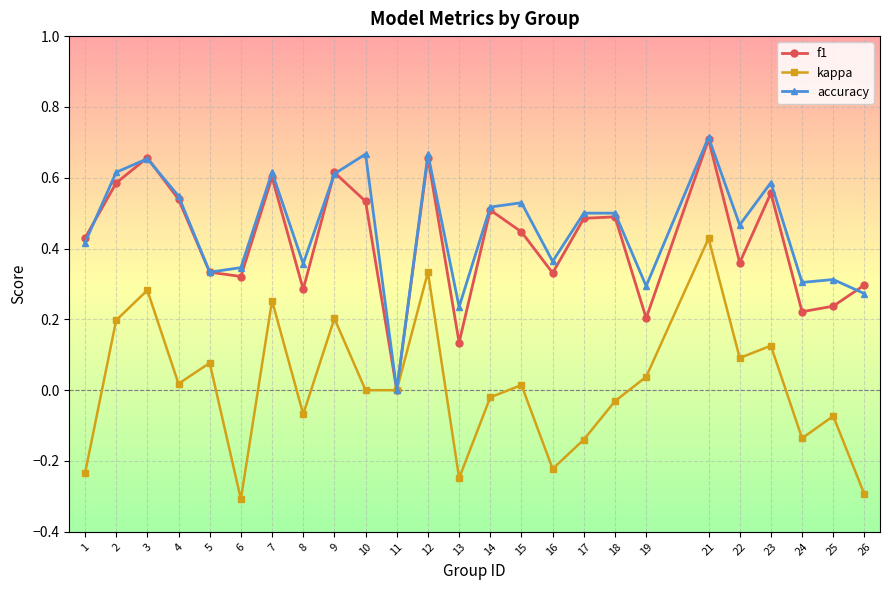

How many interior local peaks does the f1 series have?

8